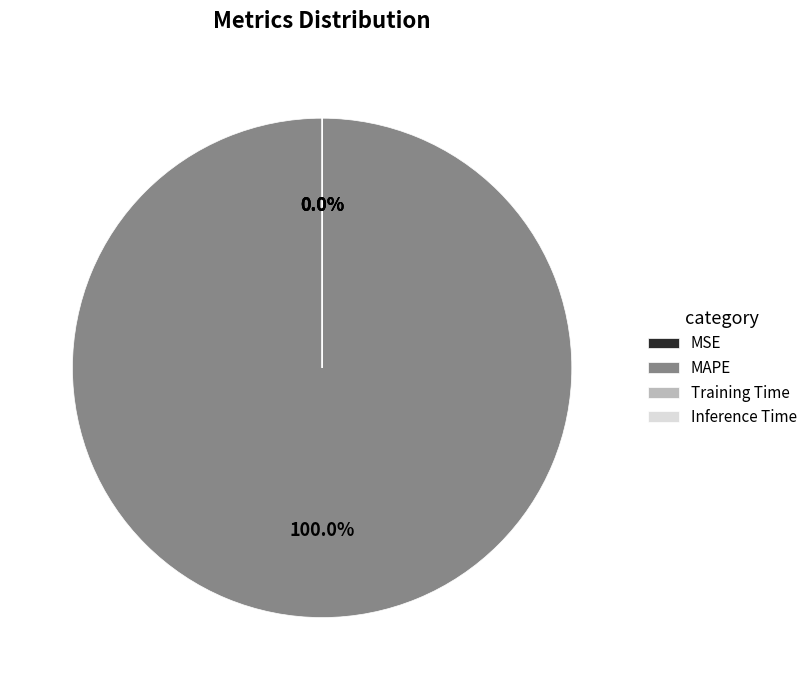

Which slice is the smallest?

MSE